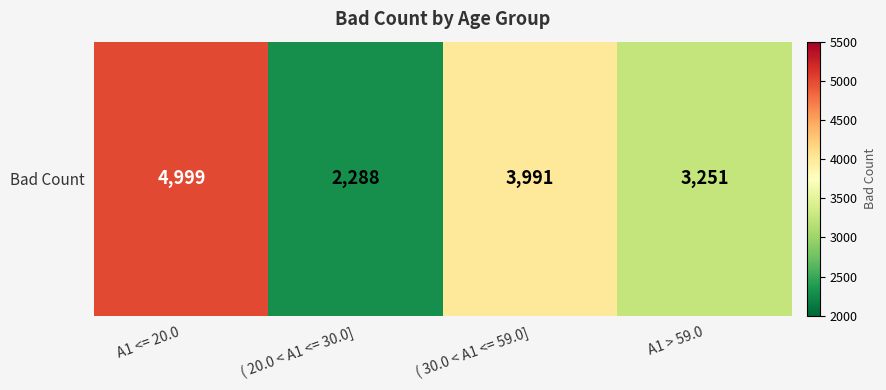

What is the maximum value shown in the chart?

4999